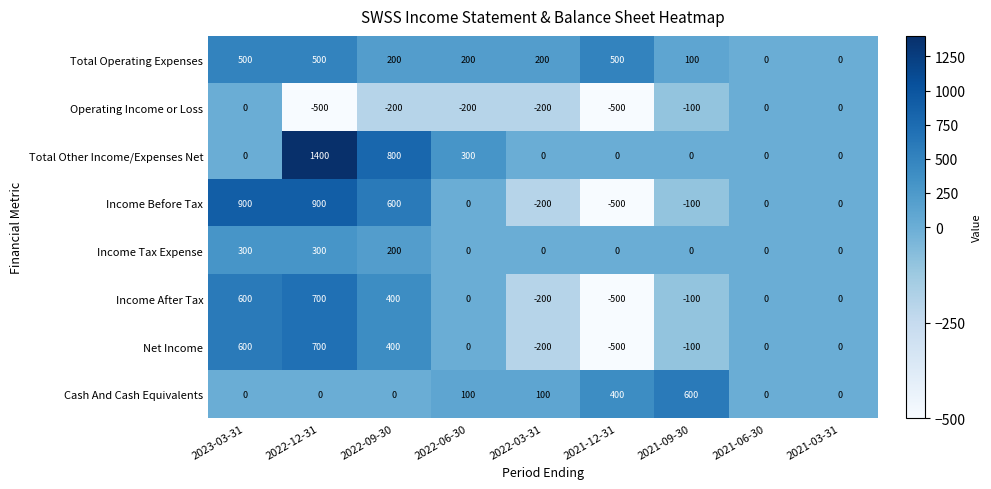

Is the value of Income After Tax at 2022-06-30 greater than the value of Operating Income or Loss at 2022-06-30?

Yes